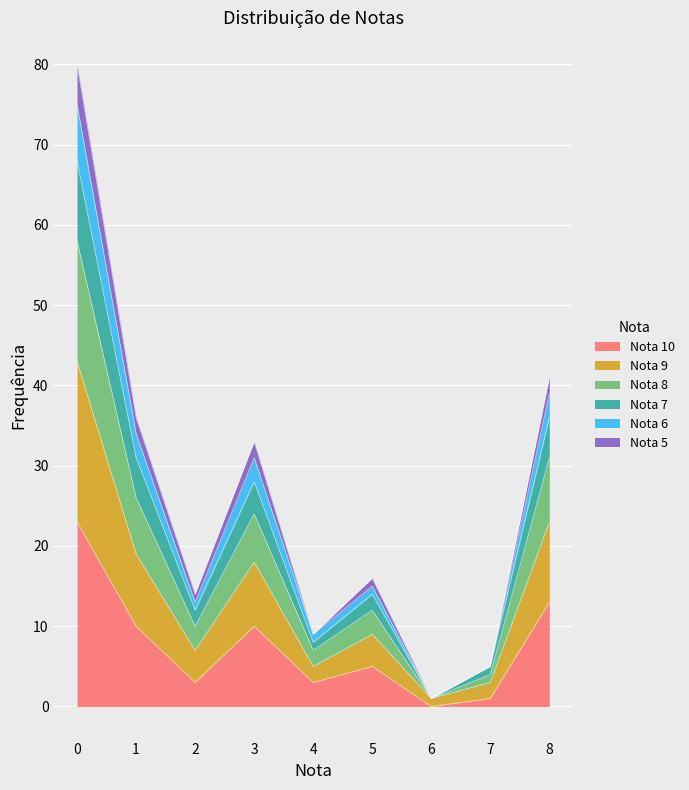

How many interior local peaks does the Nota 5 series have?

2